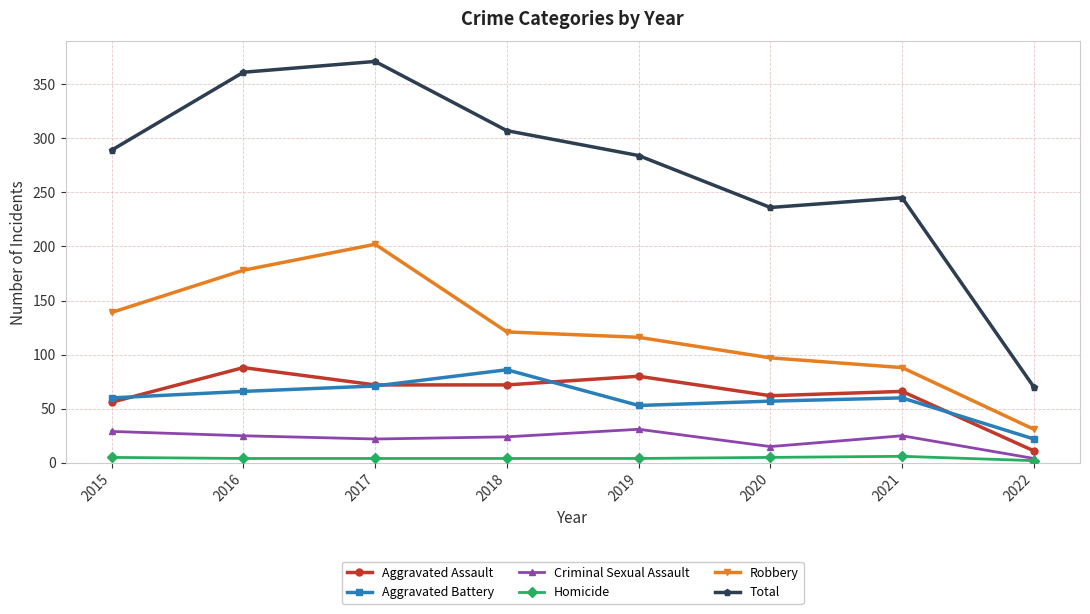

What is the maximum value shown in the chart?

371